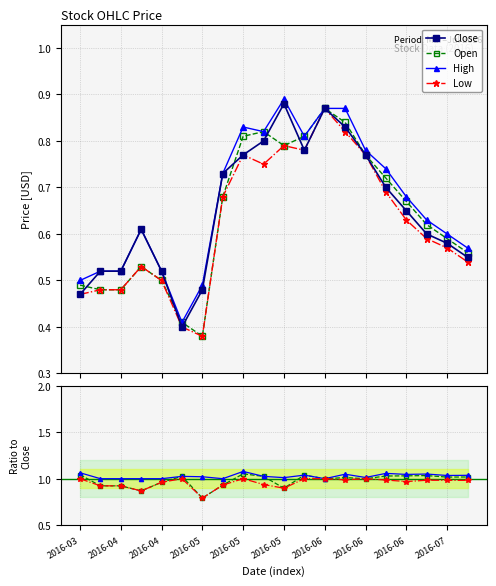

True or false: High has more than 1 points higher than both neighbors.

True